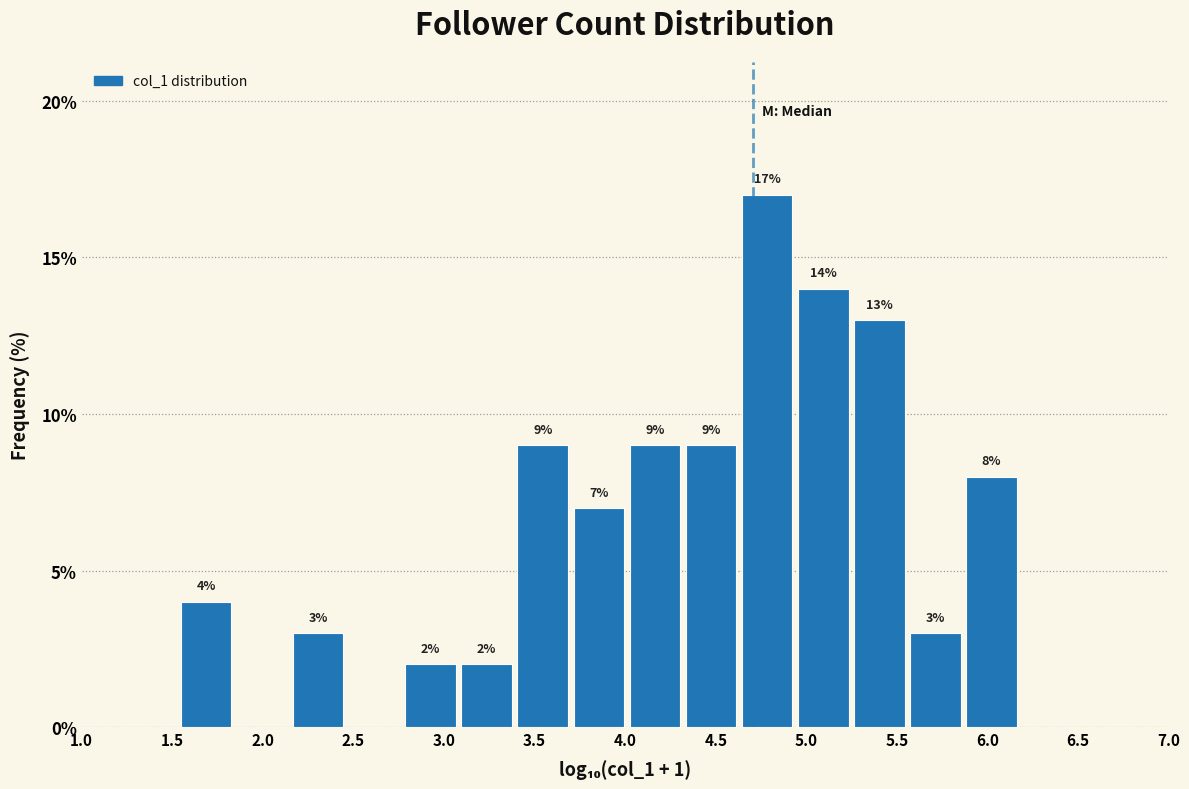

Over which range of the x-axis is the bar tallest?

4.65 to 4.95